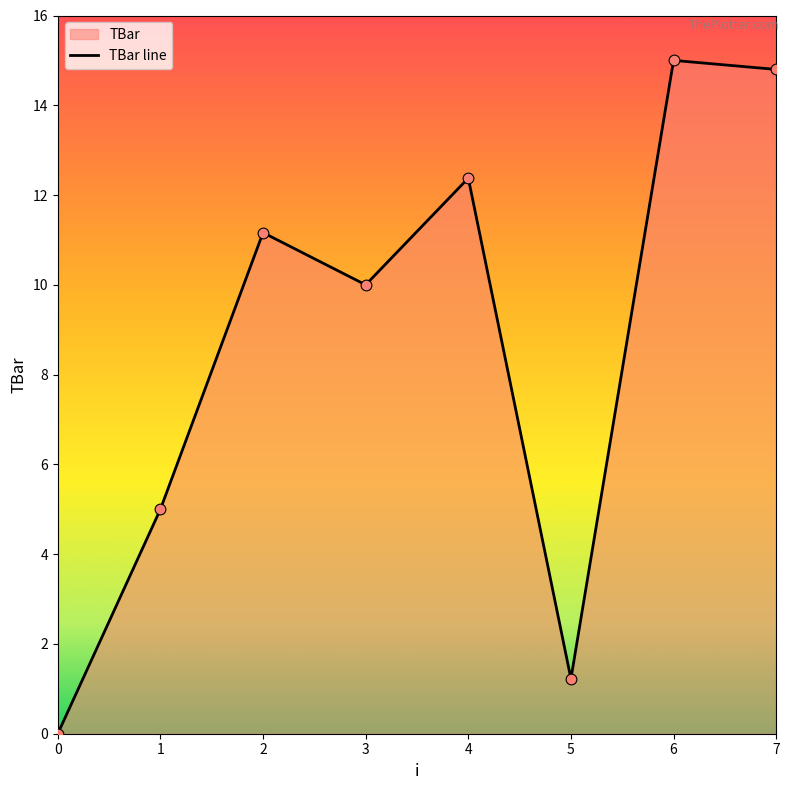

Which has a higher value, 0 or 2?

2